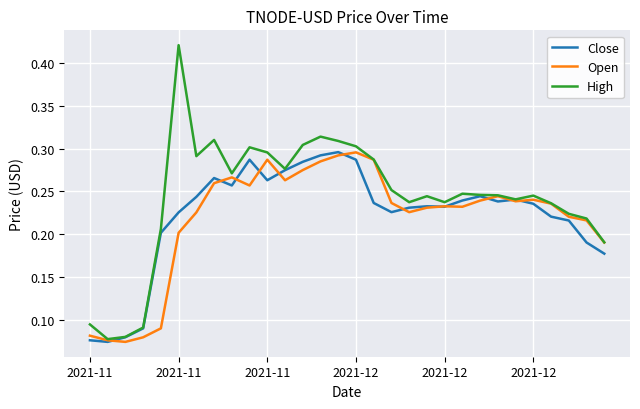

True or false: Close has more than 2 points higher than both neighbors.

True